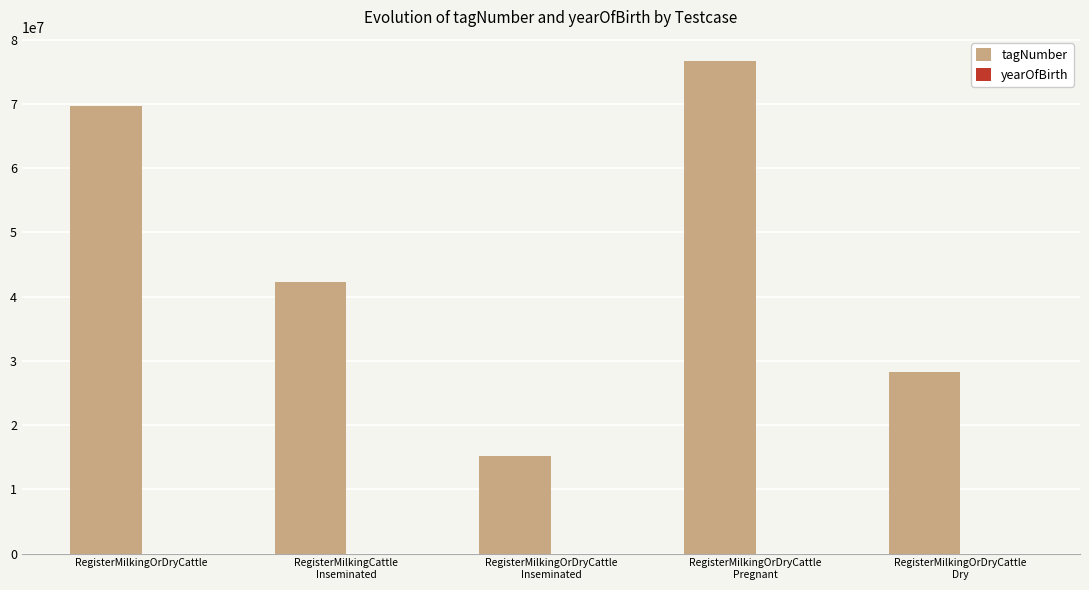

What is the highest value of the tagNumber series?

76631636